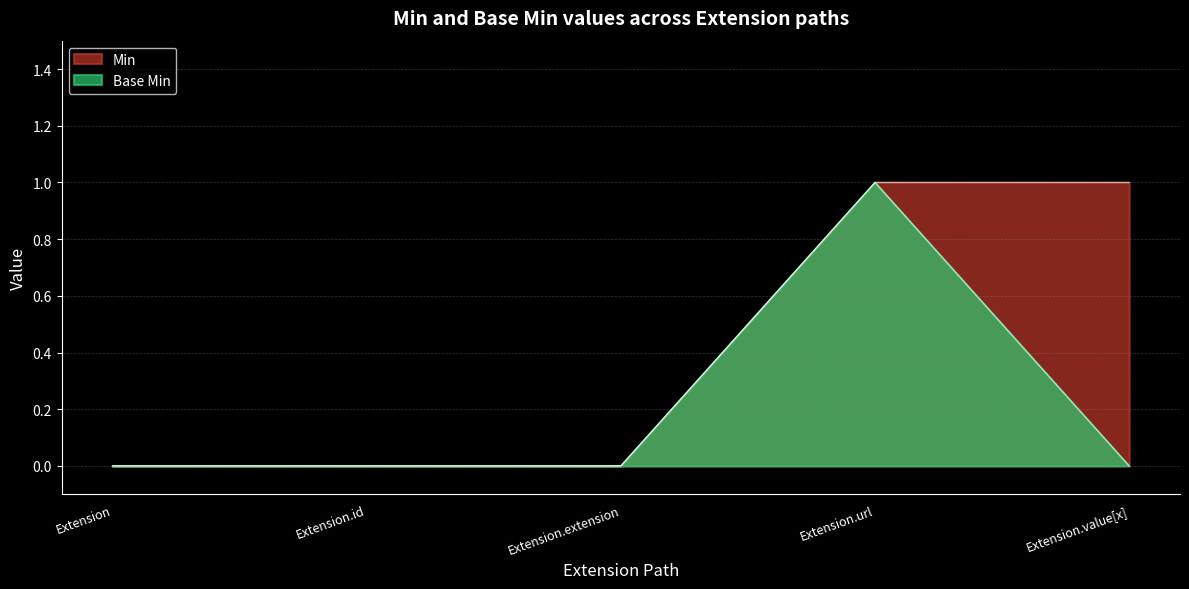

Is the value of Base Min at Extension.id greater than the value of Min at Extension.url?

No